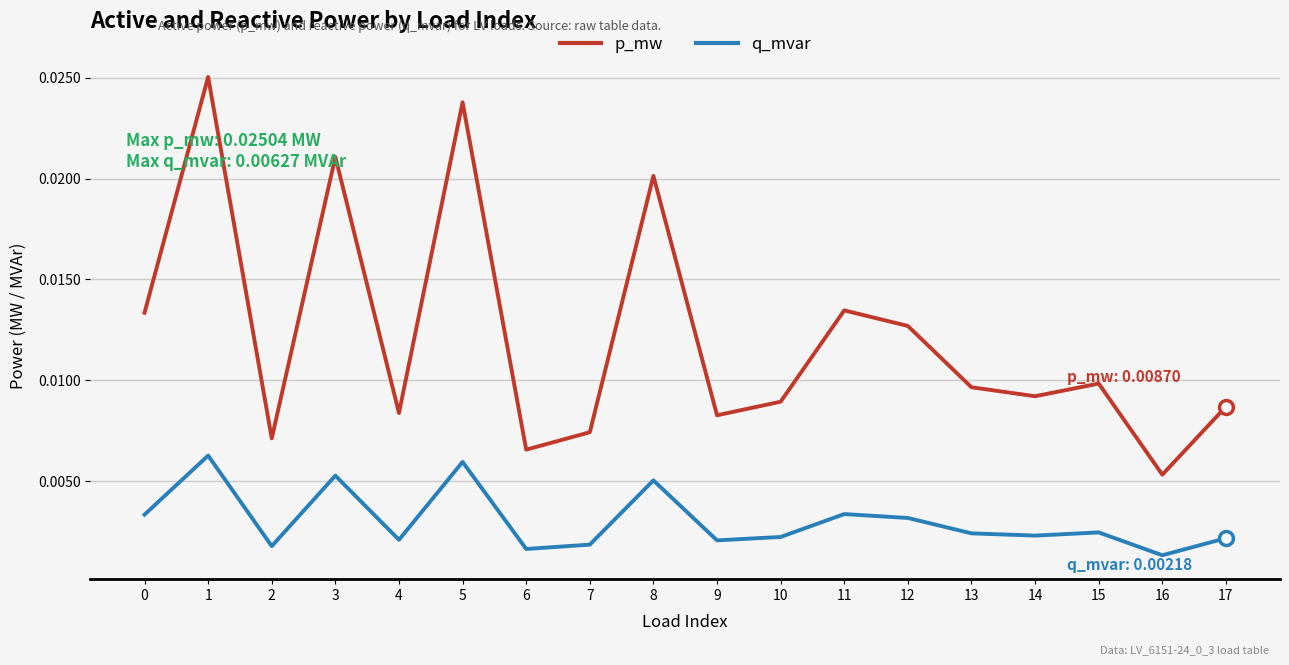

How many interior local peaks does the p_mw series have?

6